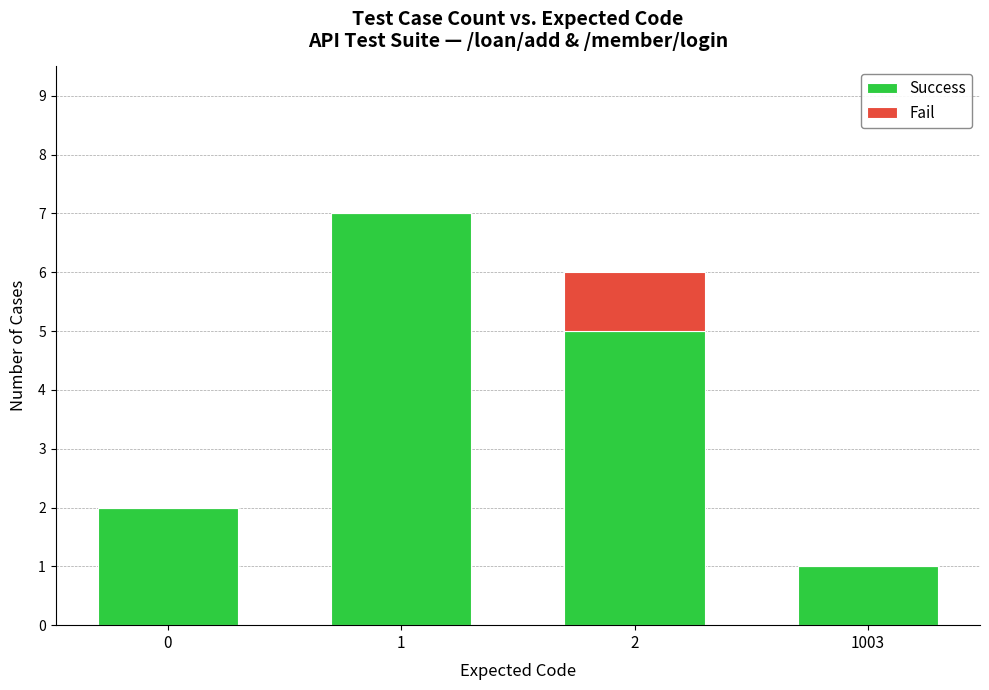

Reading left to right, transcribe the values for Success.

0=2	1=7	2=5	1003=1